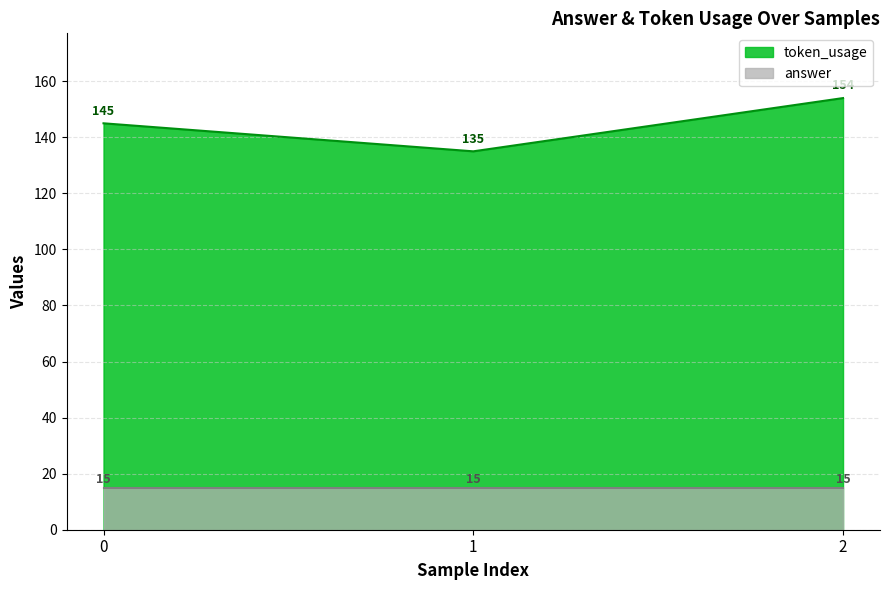

Reading left to right, extract all data points from this chart.

145	135	154